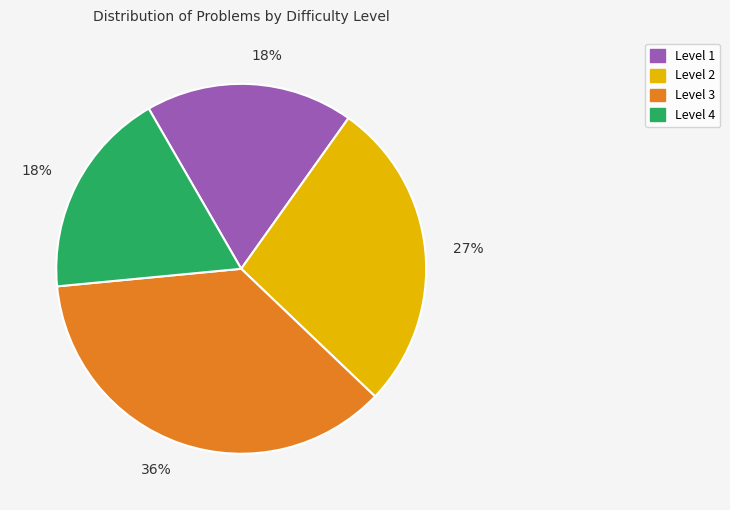

How many segments does this pie chart have?

4